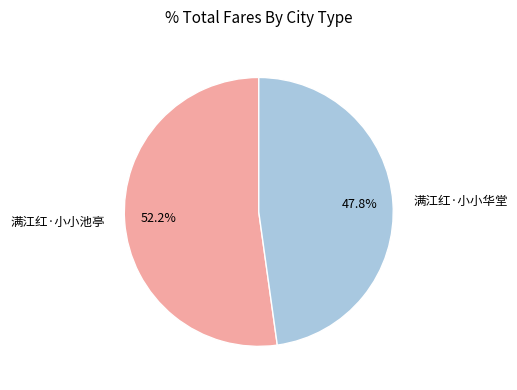

The 满江红·小小华堂 slice represents 34% of the pie. True or false?

False